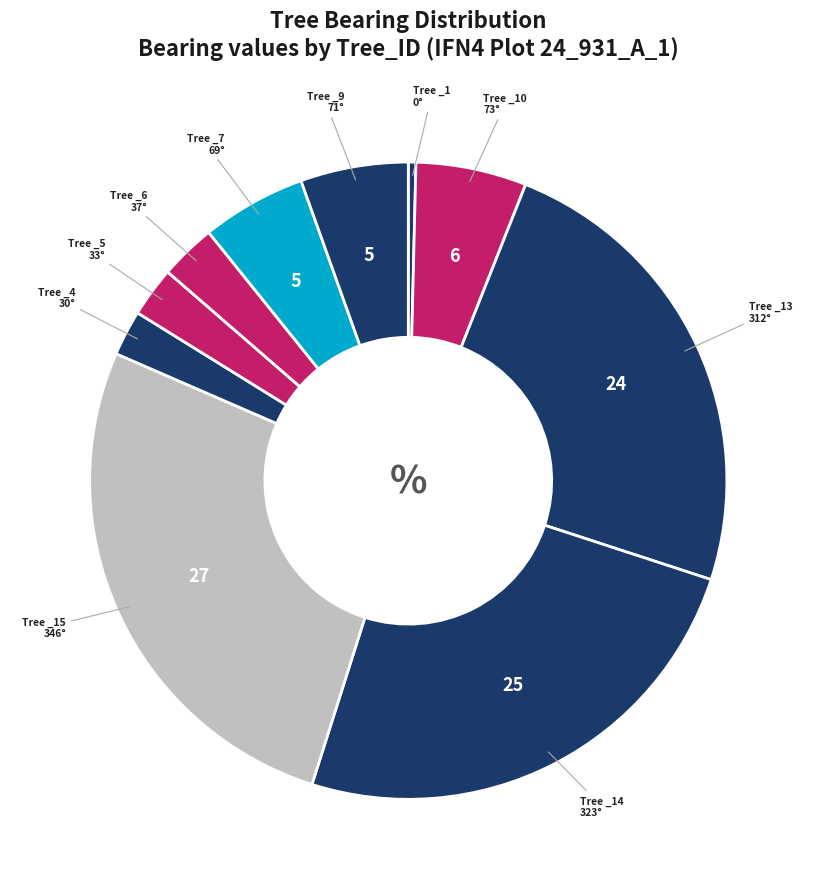

Count the number of slices in the pie.

10